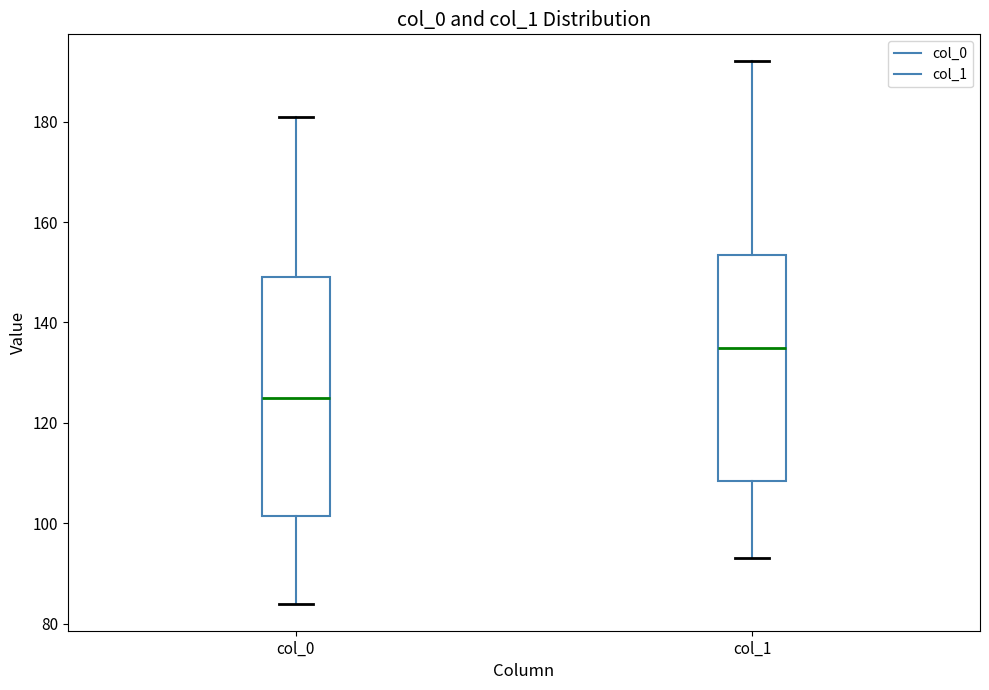

Which box is the tallest, from its lower edge to its upper edge?

col_0